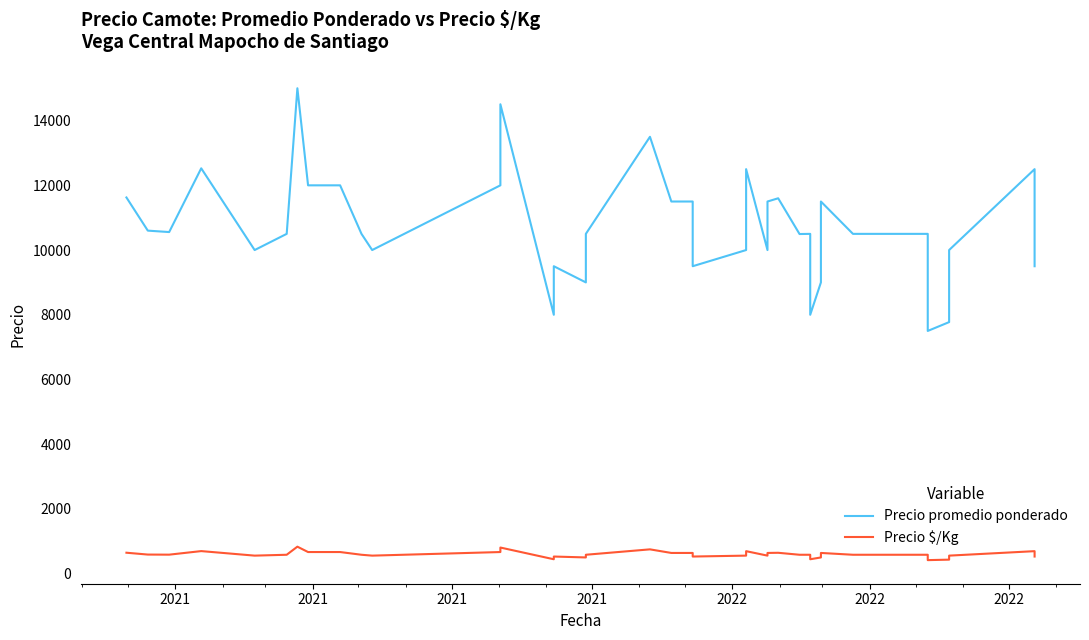

List the series in order of their overall mean, highest first.

Precio promedio ponderado, Precio $/Kg